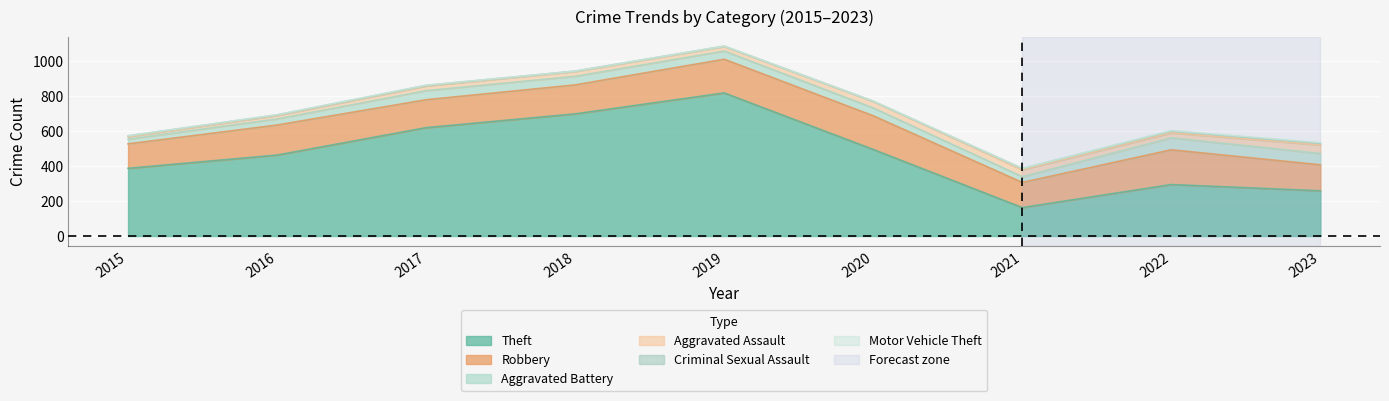

What is the sum of the Criminal Sexual Assault values at 2022 and 2015?

16